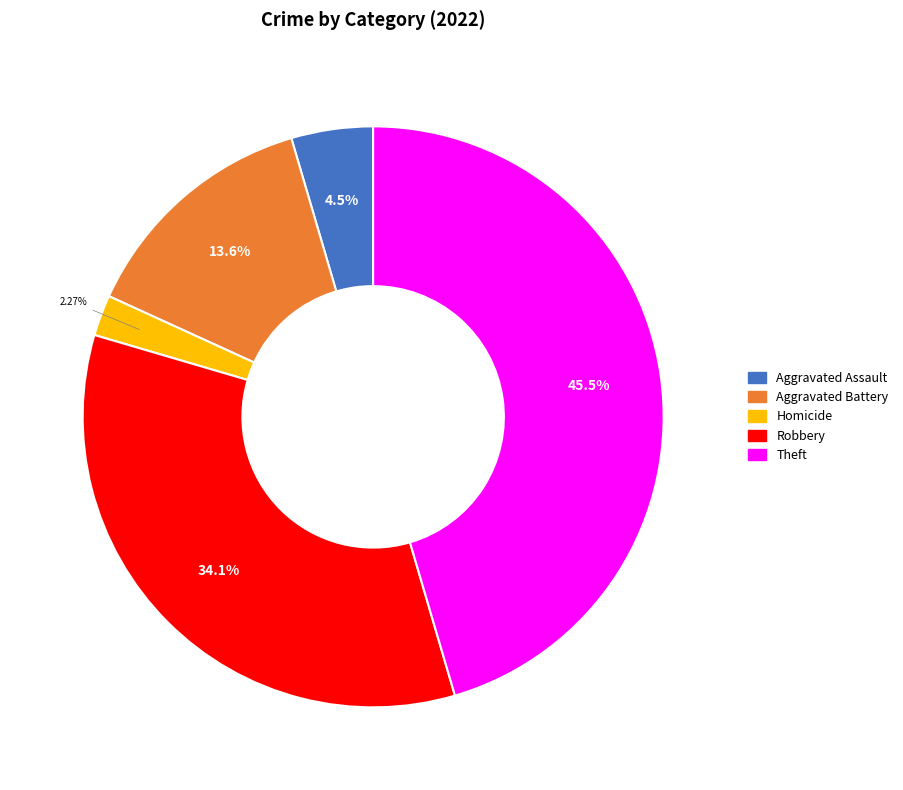

Does any single category account for the majority?

No